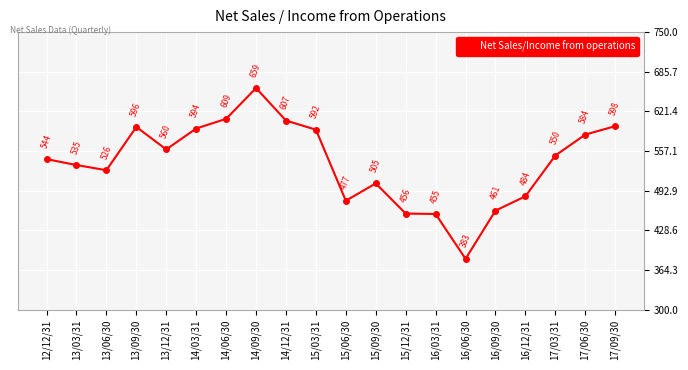

List the labels in order of value, smallest first.

16/06/30, 16/03/31, 15/12/31, 16/09/30, 15/06/30, 16/12/31, 15/09/30, 13/06/30, 13/03/31, 12/12/31, 17/03/31, 13/12/31, 17/06/30, 15/03/31, 14/03/31, 13/09/30, 17/09/30, 14/12/31, 14/06/30, 14/09/30